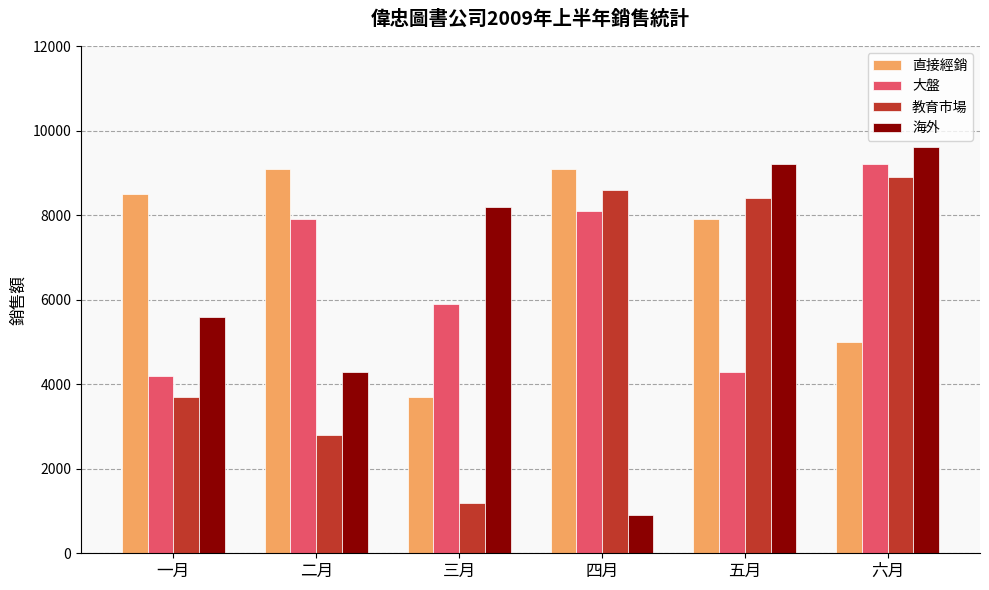

Count the number of categories in the chart.

6